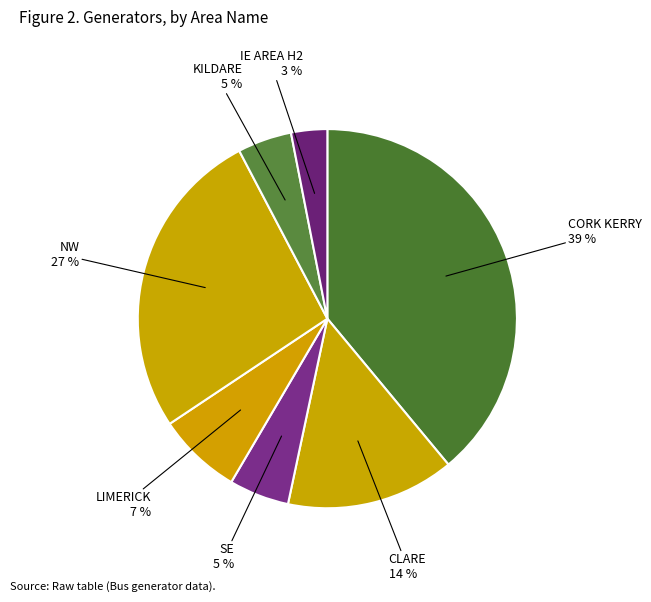

Is NW the majority of the pie?

No